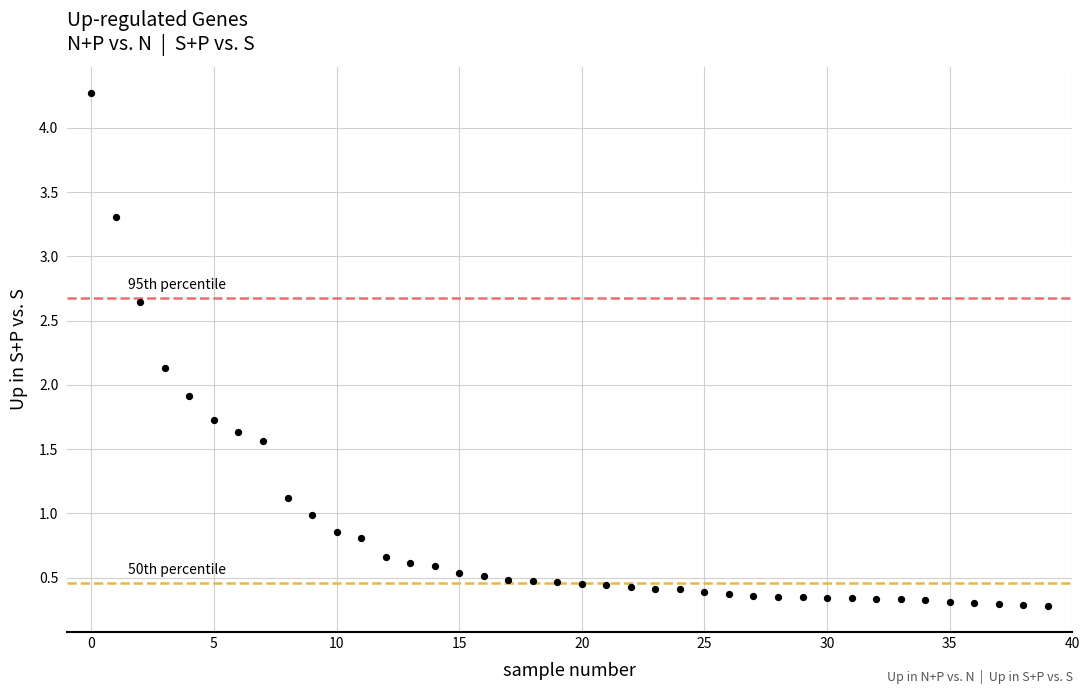

What is the range of Y values (max minus min)?

4.0